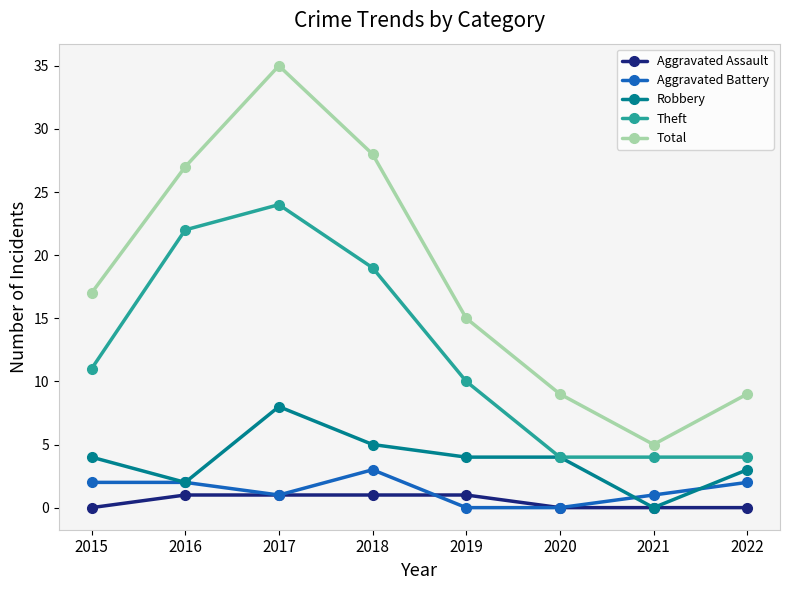

Rank the series at 2018 from lowest to highest value.

Aggravated Assault, Aggravated Battery, Robbery, Theft, Total